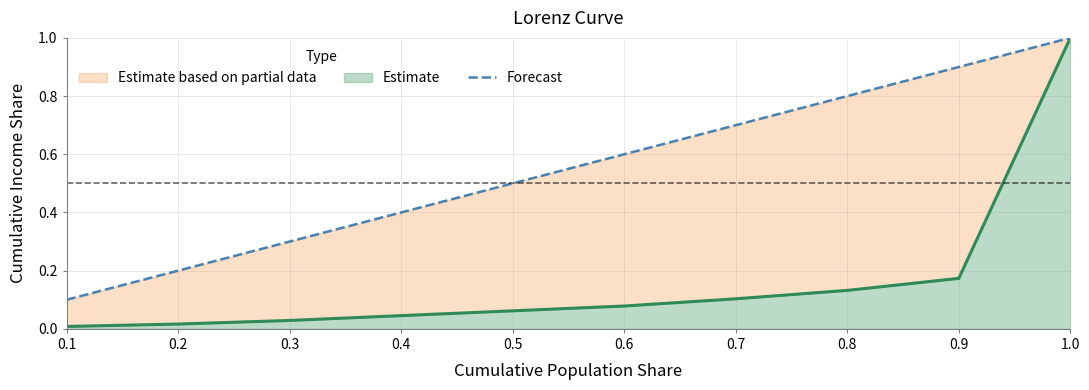

What is the sum of the values at 0.1 and 0.5?

0.6